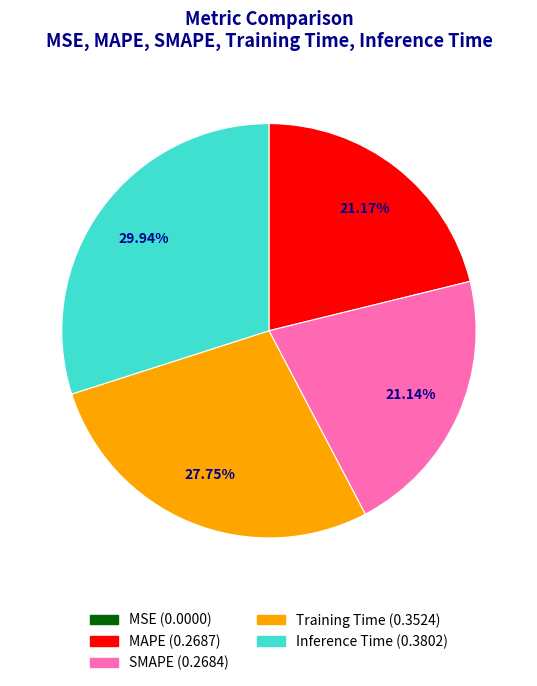

Count the number of slices in the pie.

5